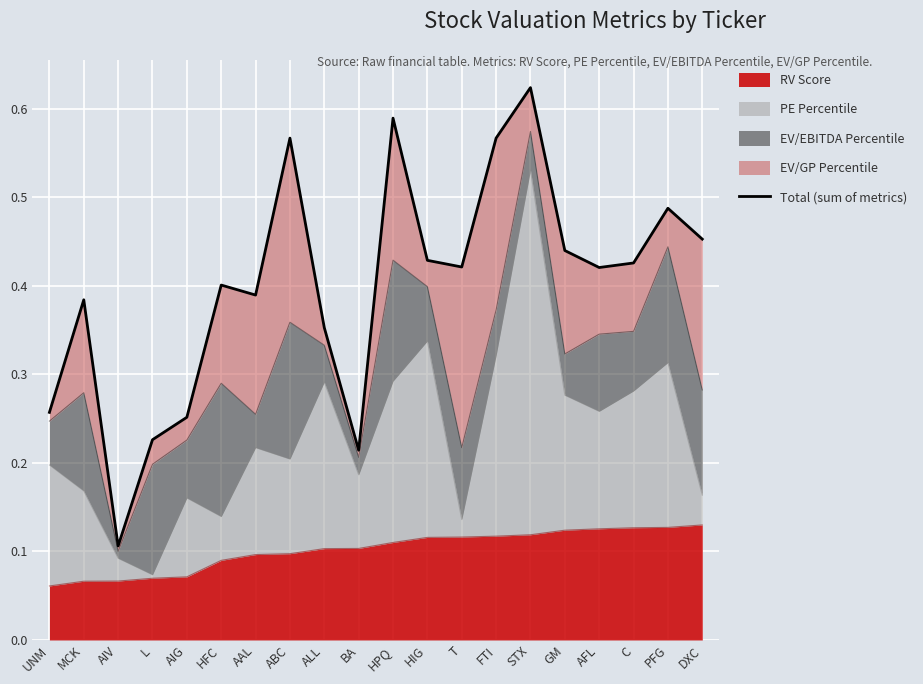

Which label corresponds to the largest value in the chart?

STX